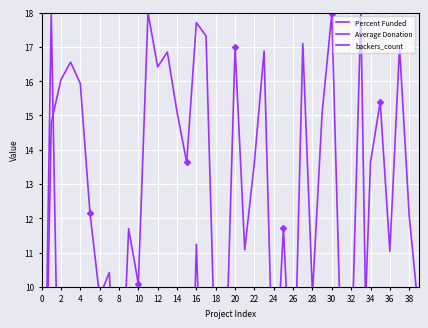

True or false: Percent Funded and Average Donation cross at least once.

True